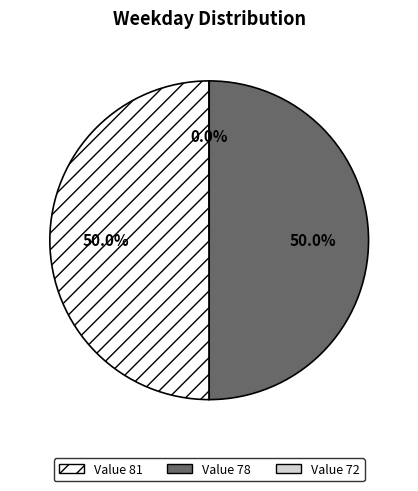

What percentage is NOT represented by 78?

50.0%